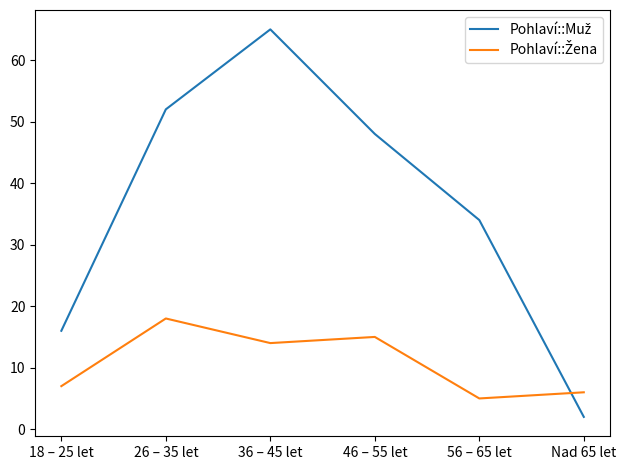

What is the total value across all series at 26 – 35 let?

70